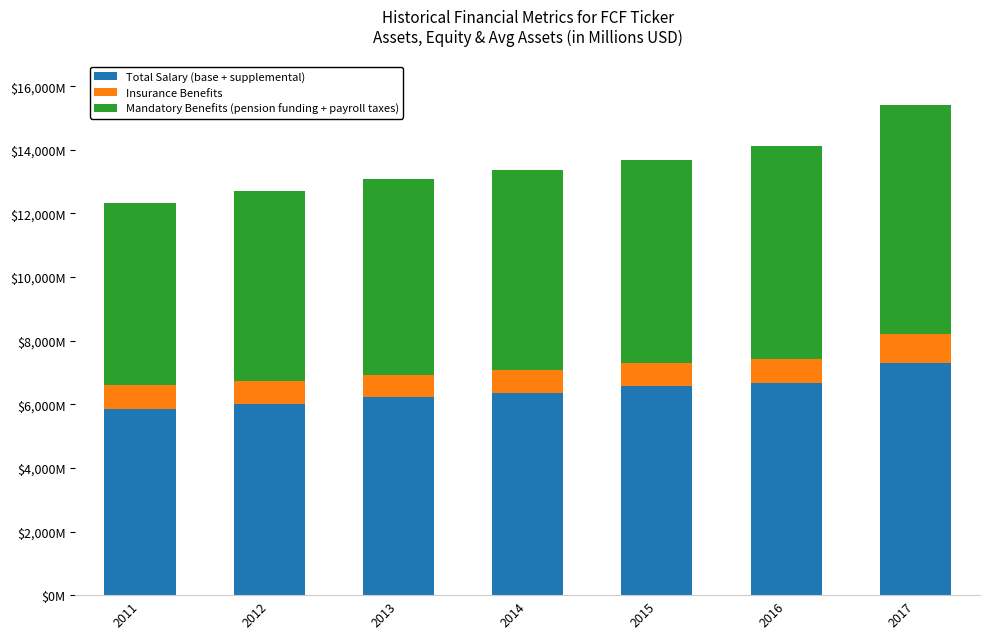

At which label is Mandatory Benefits (pension funding + payroll taxes) closest to 6479?

2015